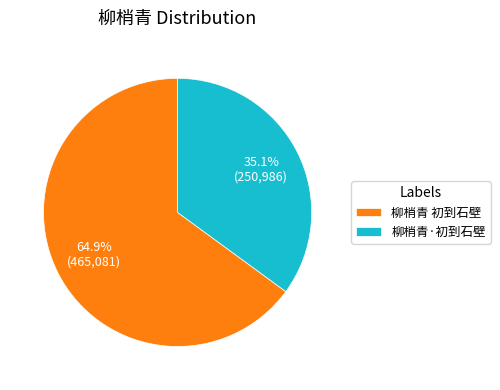

To the nearest percent, what percentage of the pie is 柳梢青·初到石壁?

35%